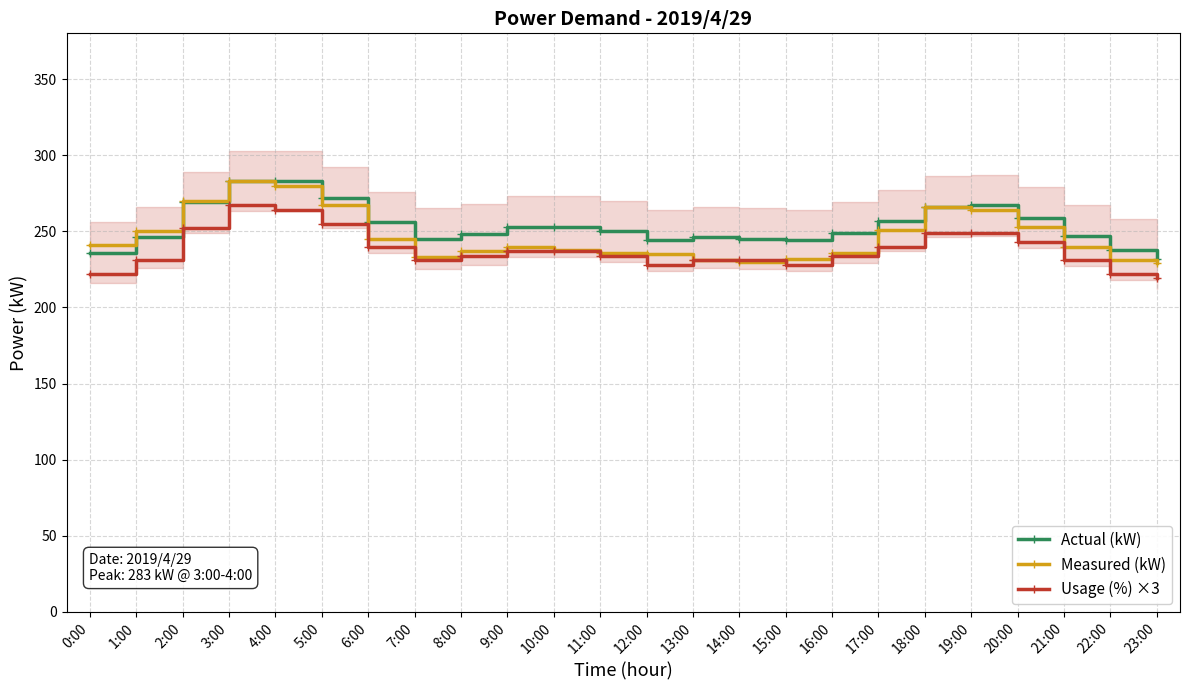

In Actual (kW), how many points are higher than both neighbors (excluding endpoints)?

2